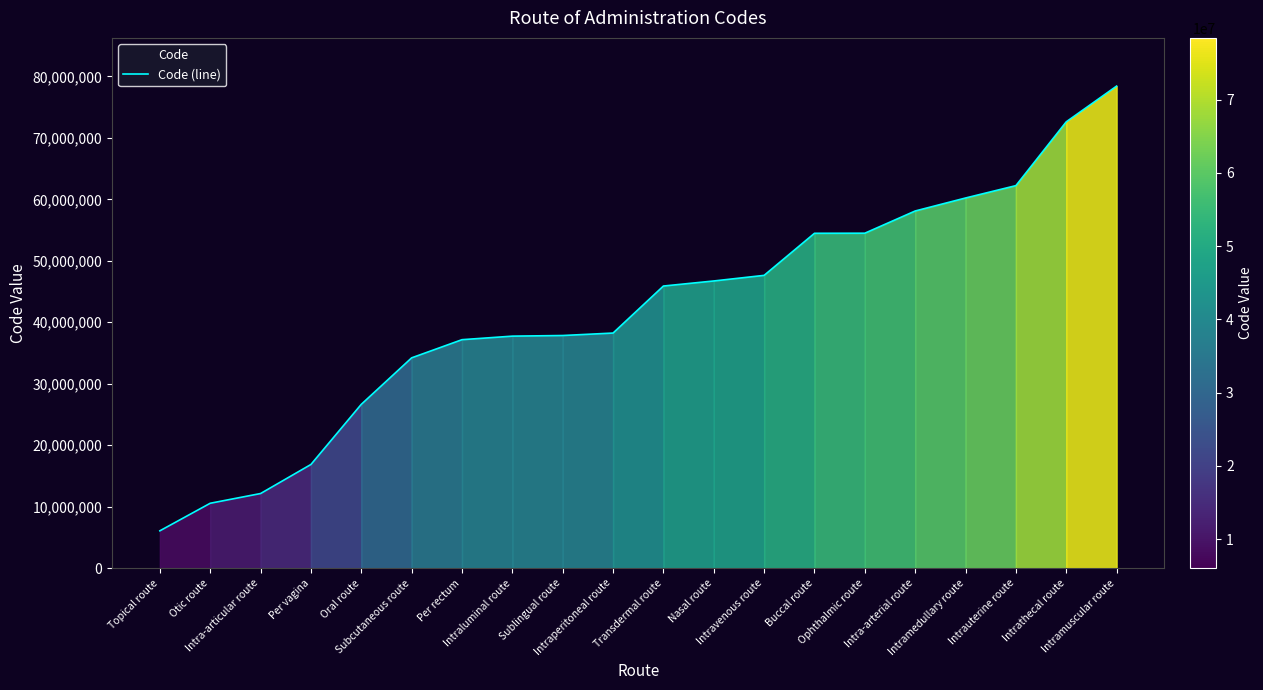

Reading left to right, extract all data points from this chart.

6064005	10547007	12130007	16857009	26643006	34206005	37161004	37737002	37839007	38239002	45890007	46713006	47625008	54471007	54485002	58100008	60213007	62226000	72607000	78421000